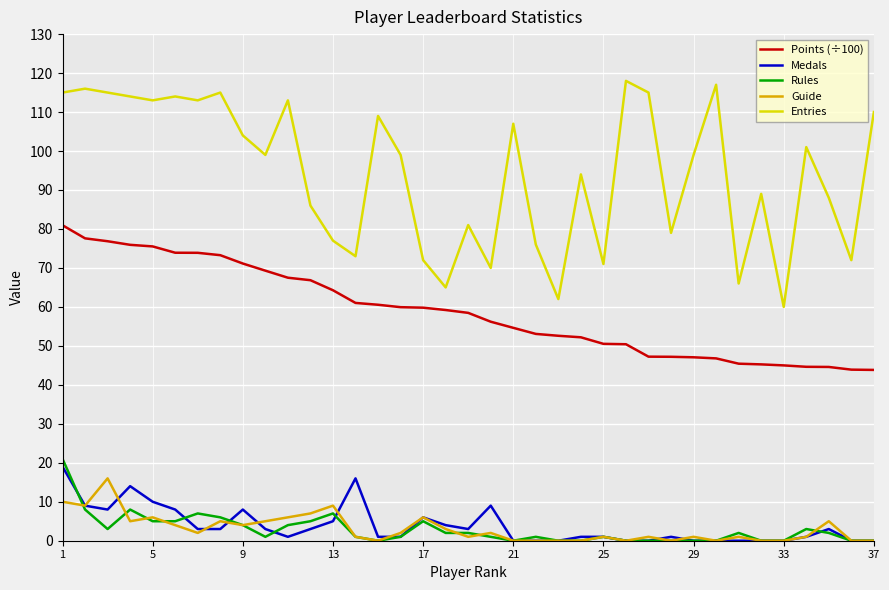

Which series has the widest spread of values?

Entries